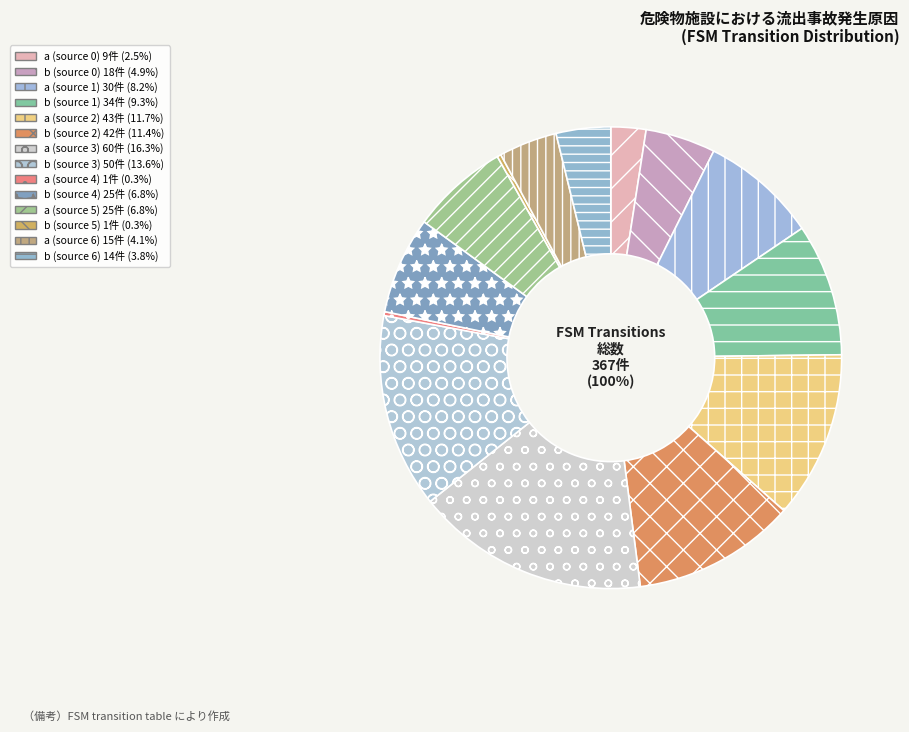

The b (source 5) slice represents 1% of the pie. True or false?

False